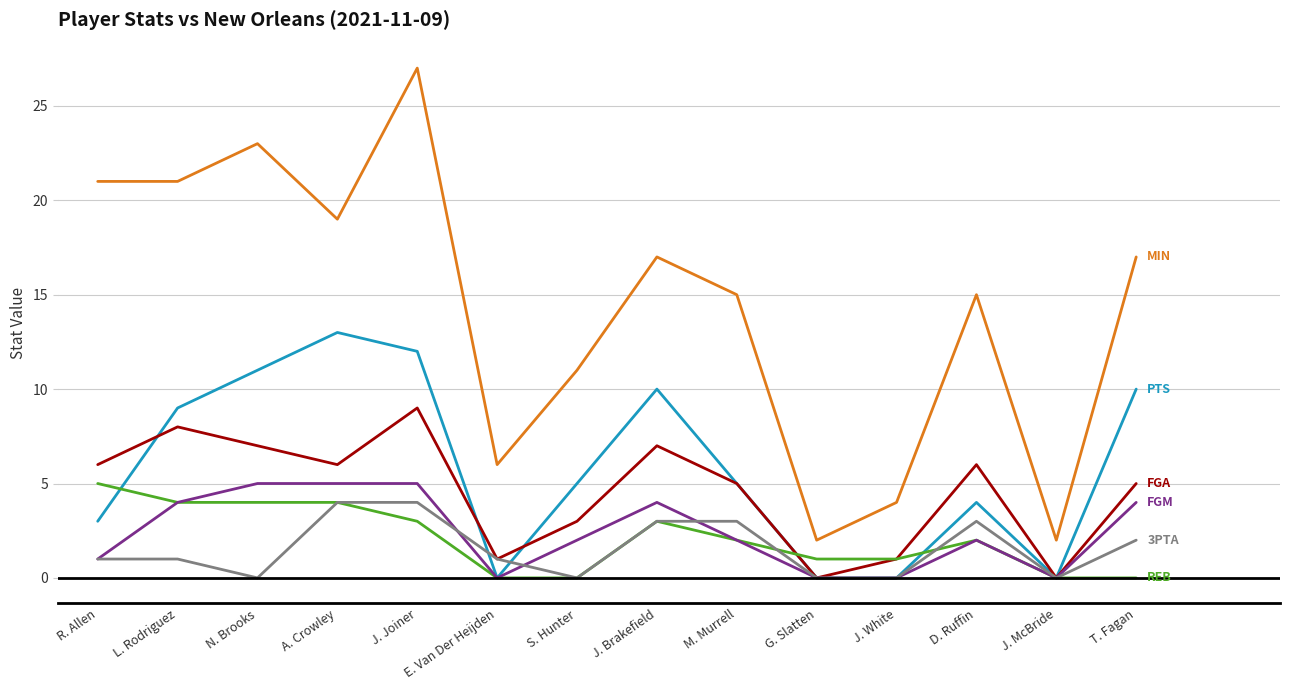

What is the maximum value shown in the chart?

27